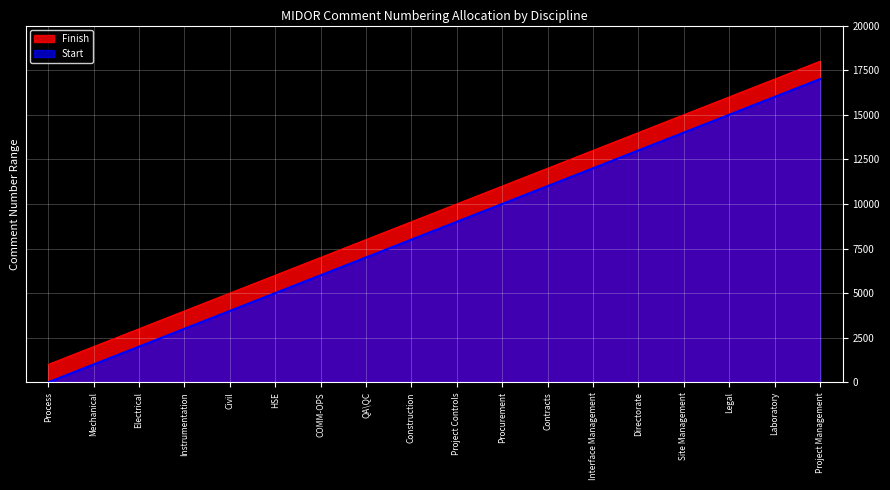

Reading left to right, extract all data points from this chart.

Start: Process=1	Mechanical=1001	Electrical=2001	Instrumentation=3001	Civil=4001	HSE=5001	COMM-OPS=6001	QA\QC=7001	Construction=8001	Project Controls=9001	Procurement=10001	Contracts=11001	Interface Management=12001	Directorate=13001	Site Management=14001	Legal=15001	Laboratory=16001	Project Management=17001
Finish: Process=1000	Mechanical=2000	Electrical=3000	Instrumentation=4000	Civil=5000	HSE=6000	COMM-OPS=7000	QA\QC=8000	Construction=9000	Project Controls=10000	Procurement=11000	Contracts=12000	Interface Management=13000	Directorate=14000	Site Management=15000	Legal=16000	Laboratory=17000	Project Management=18000